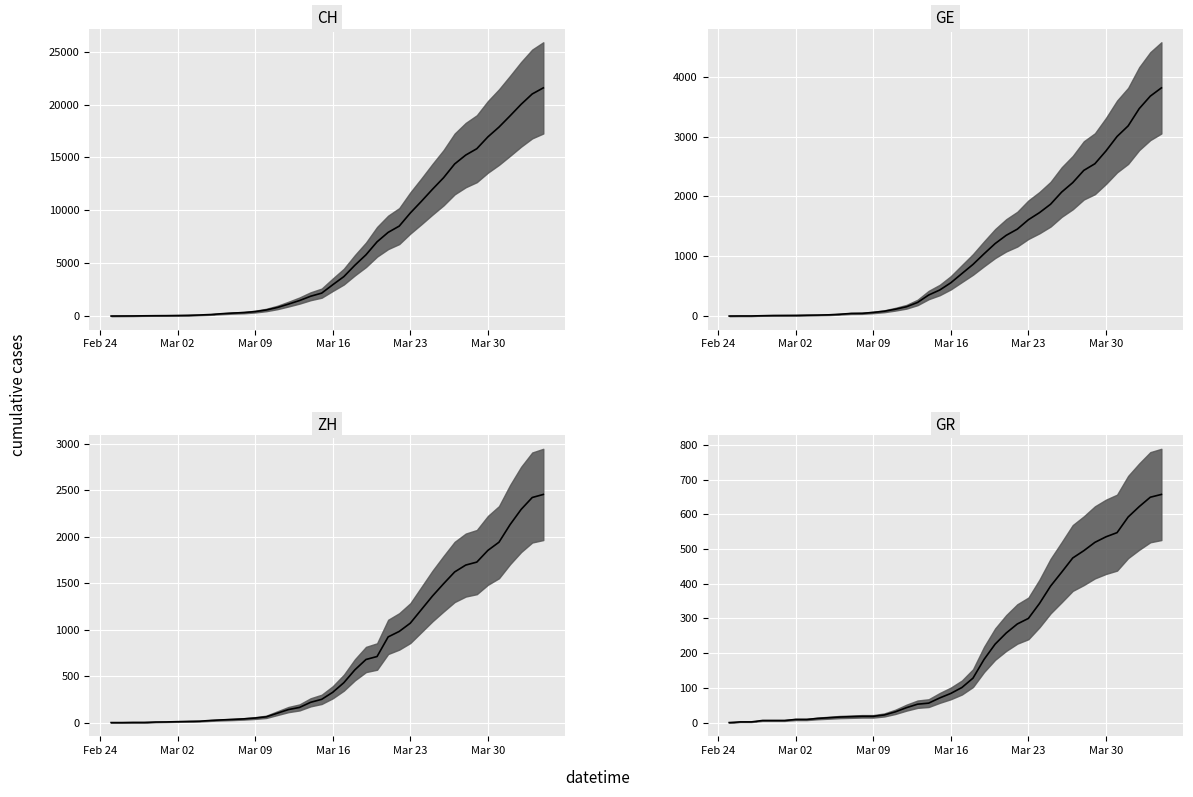

True or false: CH median has more than 1 interior local peaks.

False